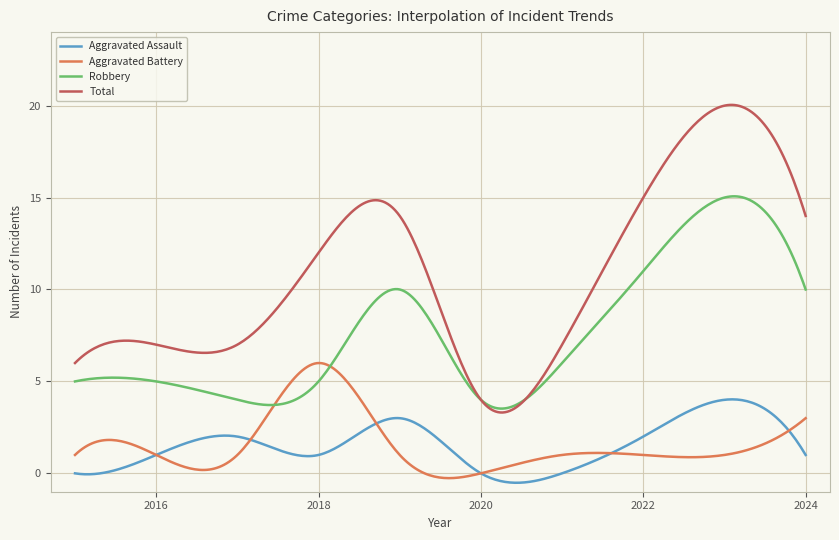

Which series has the widest spread of values?

Total